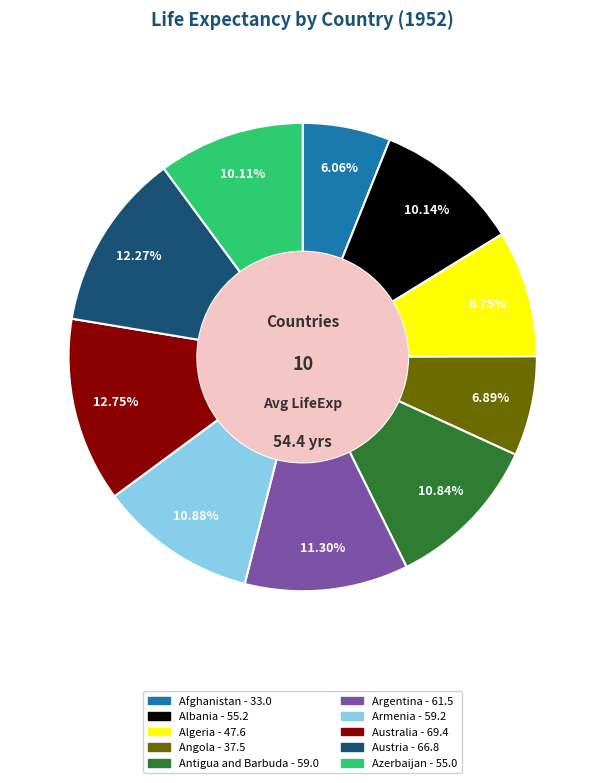

Does Azerbaijan account for over 50% of the chart?

No